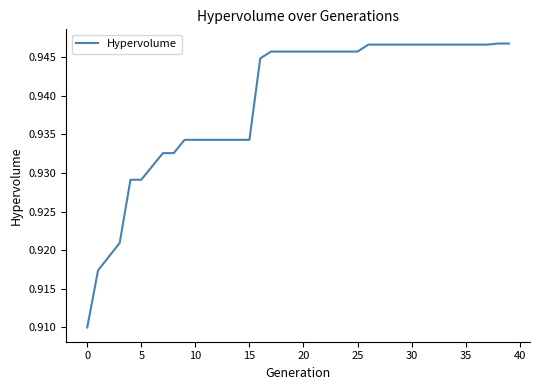

How many lines are shown in the chart?

1